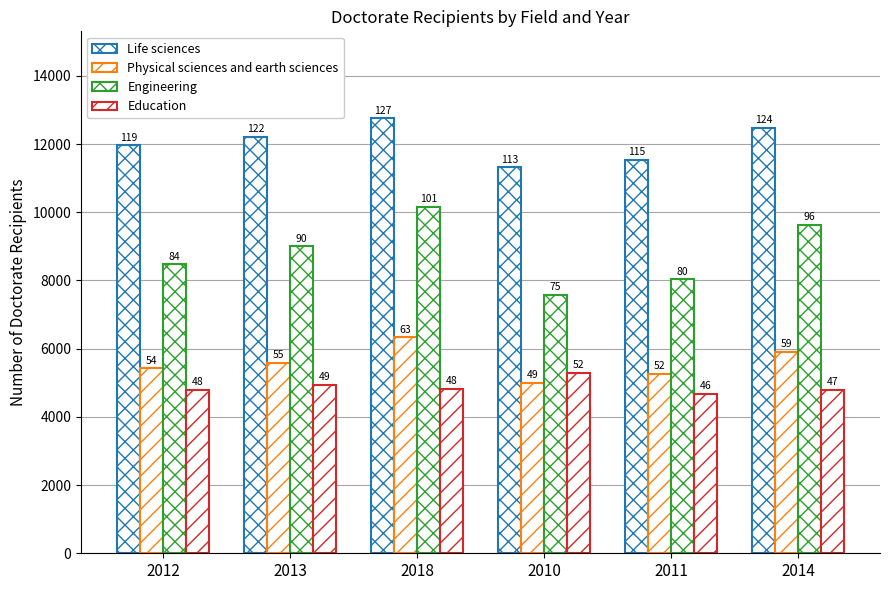

The value of Physical sciences and earth sciences at 2018 is 1848. True or false?

False